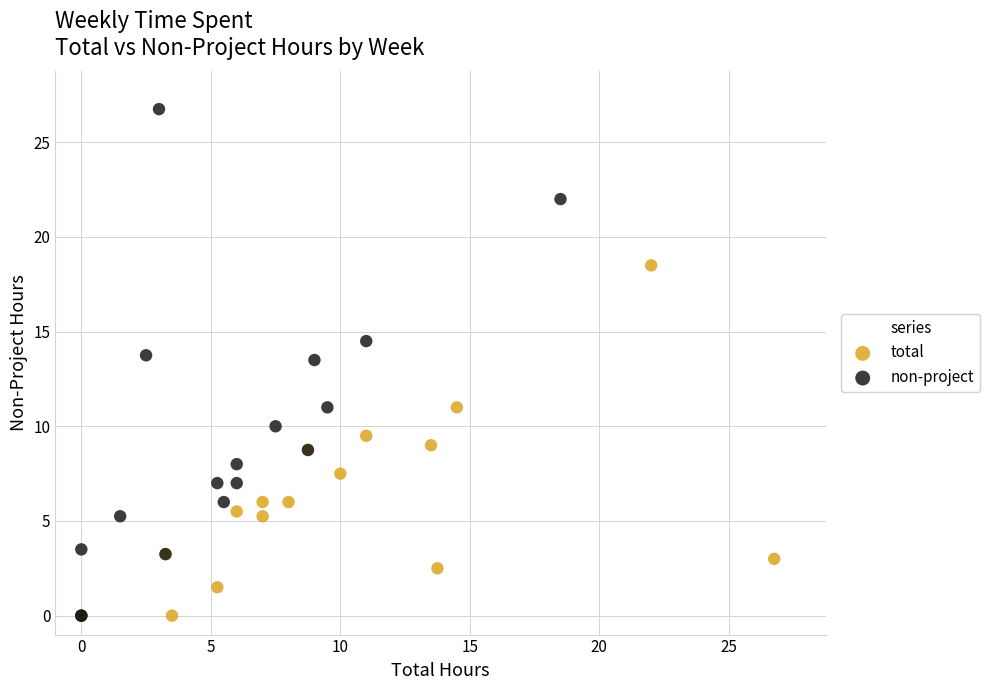

Which series reaches the maximum Y coordinate?

non-project